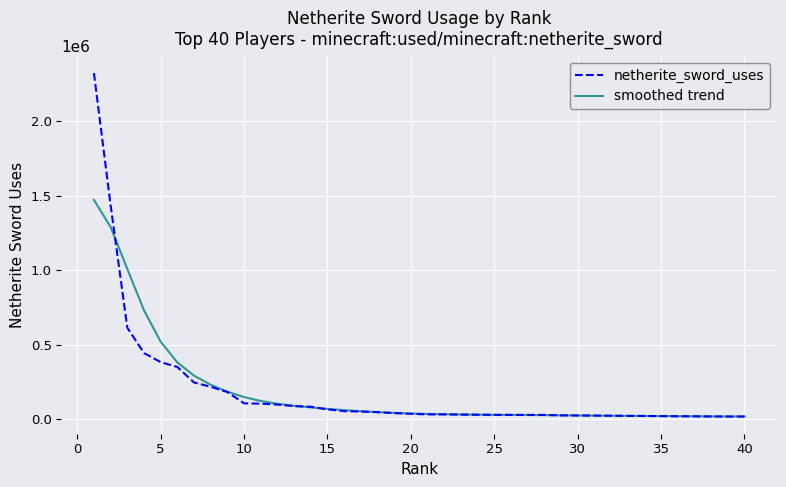

What is the difference between the maximum and second lowest values in the smoothed trend series?

1453926